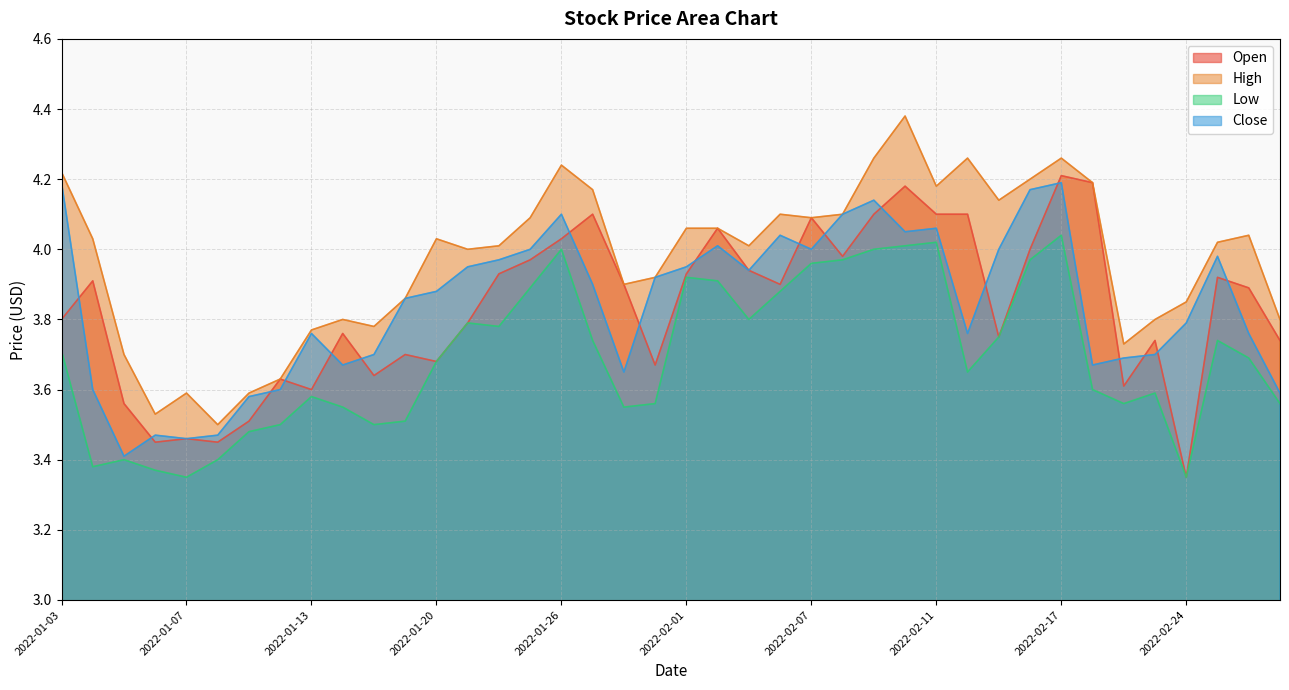

What is the difference between the maximum and minimum values in the Close series?

0.8